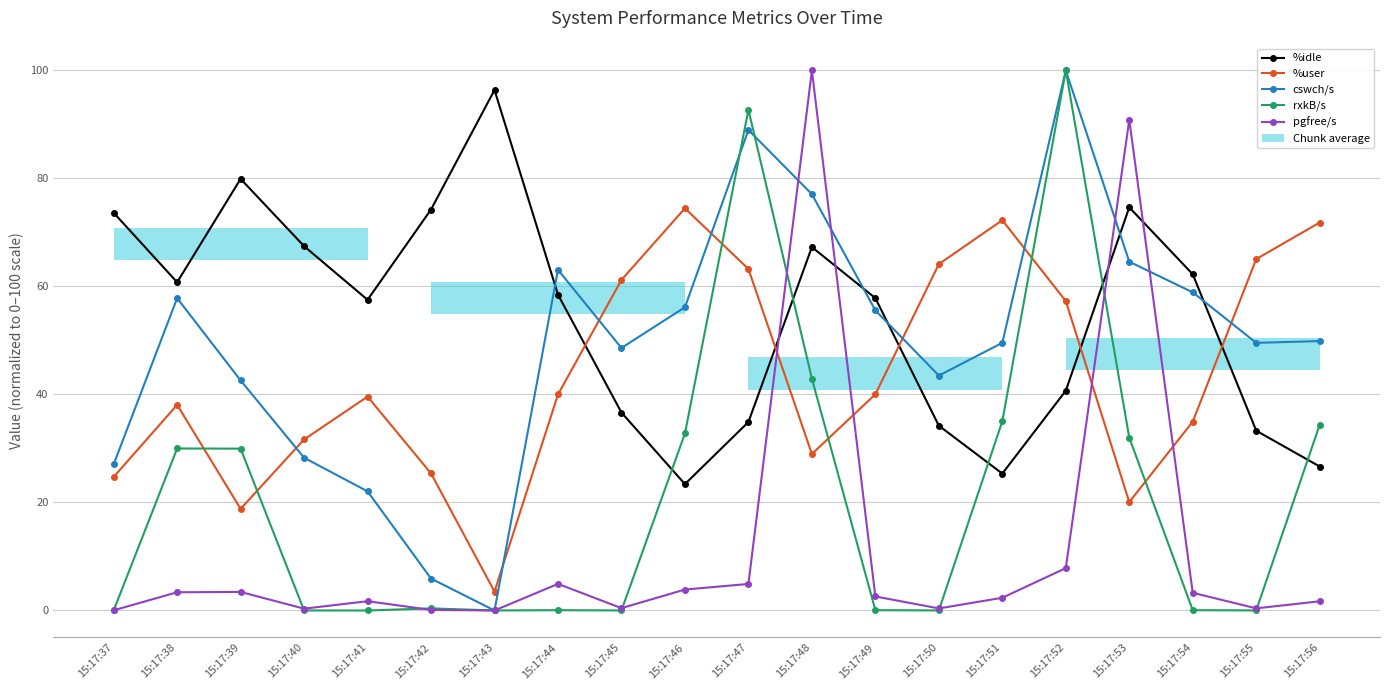

What is the maximum value shown in the chart?

100.0